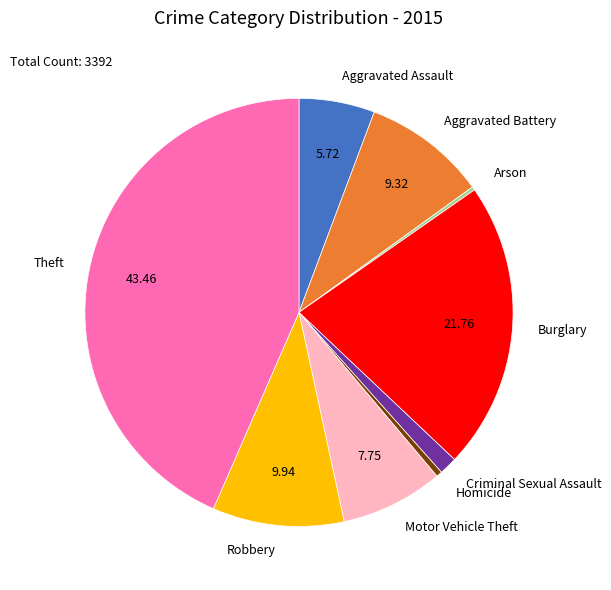

Between Criminal Sexual Assault and Aggravated Assault, which is larger?

Aggravated Assault